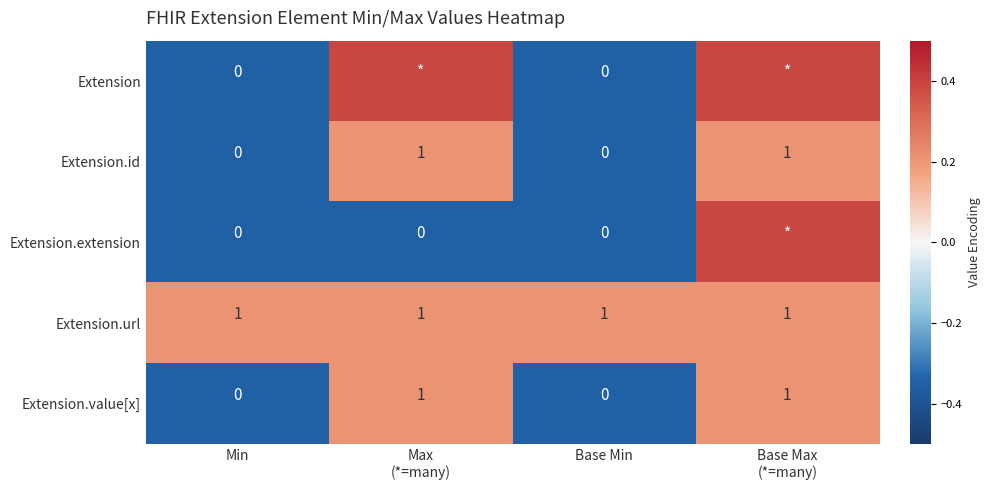

How many data points in Extension.id are less than 1?

2